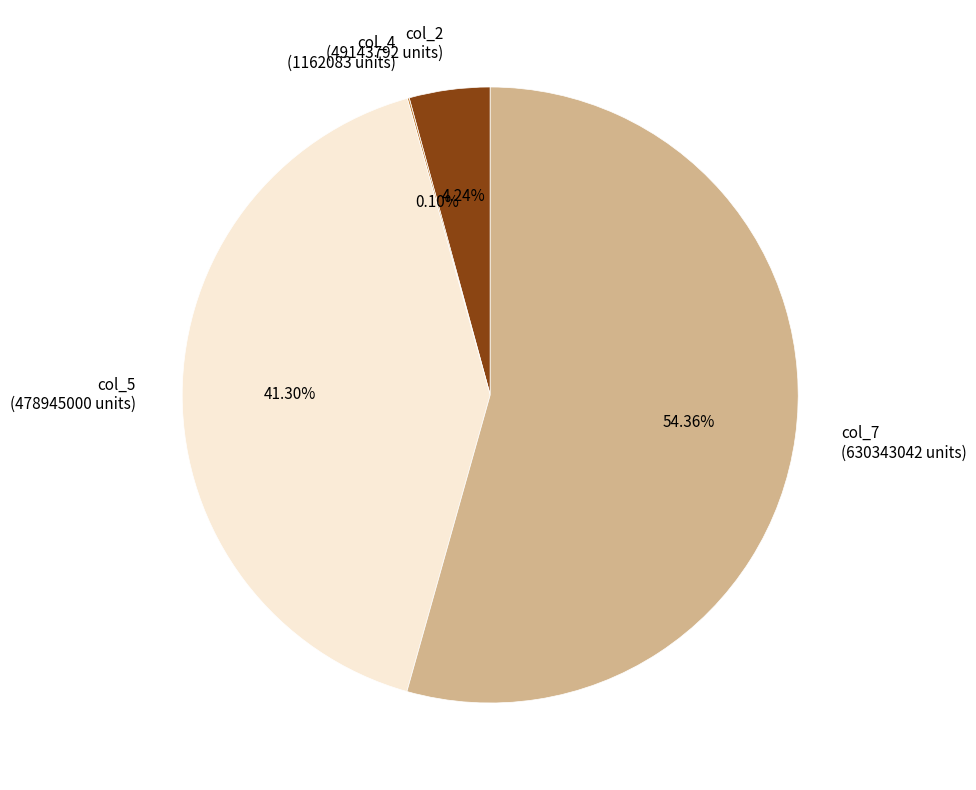

Is there any slice that represents more than half of the pie?

Yes